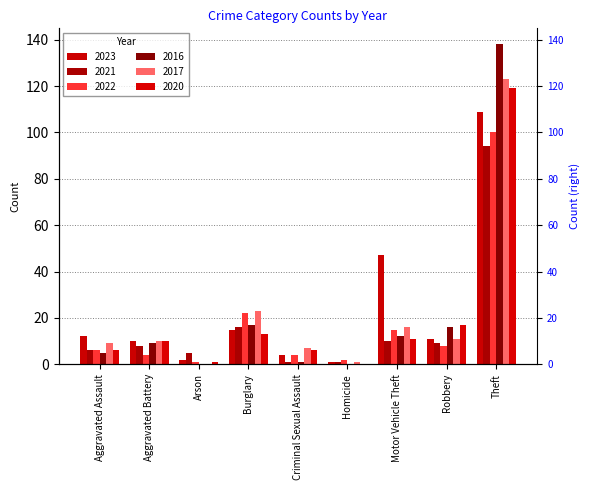

What is the label of the 9th bar from the left?

Theft